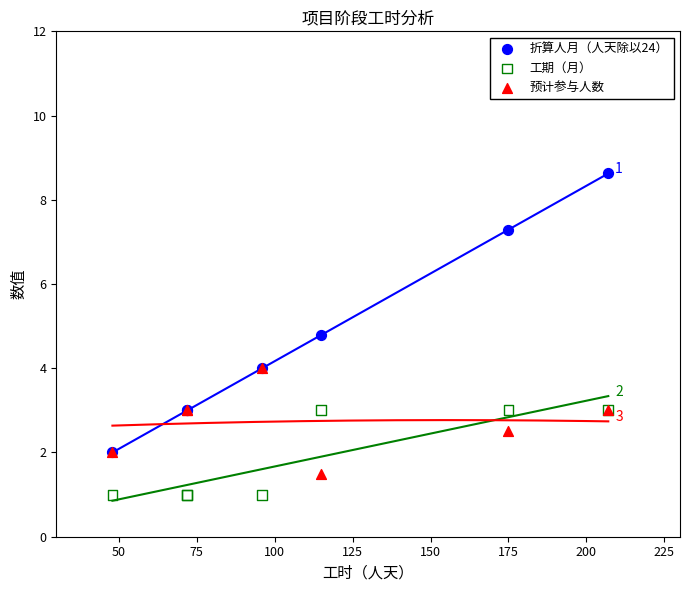

In the 折算人月（人天除以24） series, what Y value is closest to 5?

4.8